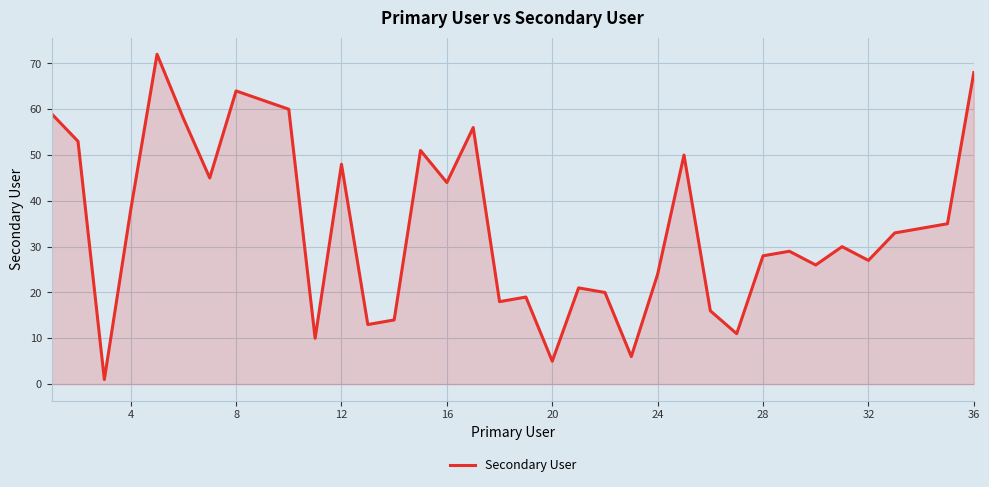

What is the greatest value displayed?

72